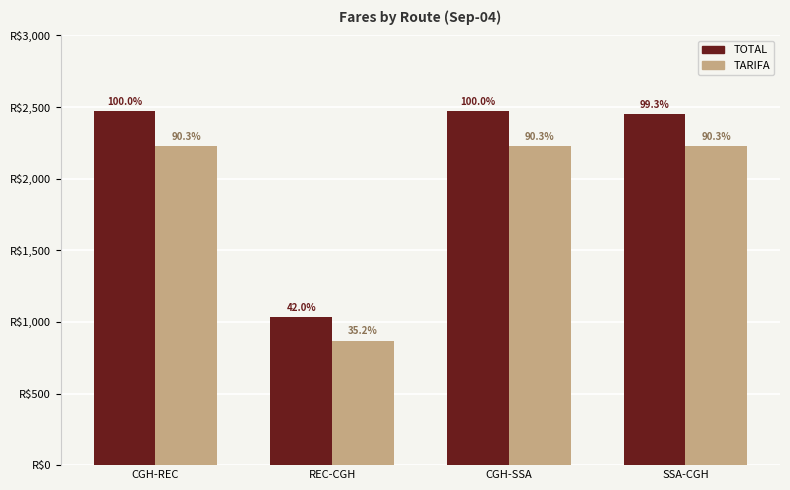

List the series in order of their peak value, lowest first.

TARIFA, TOTAL